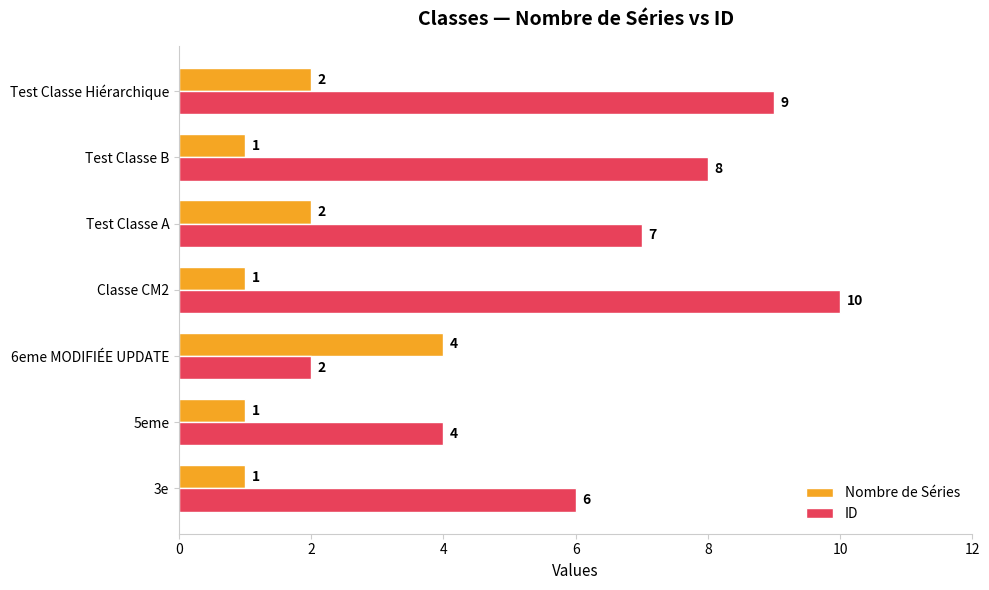

What is the total value across all series at 5eme?

5